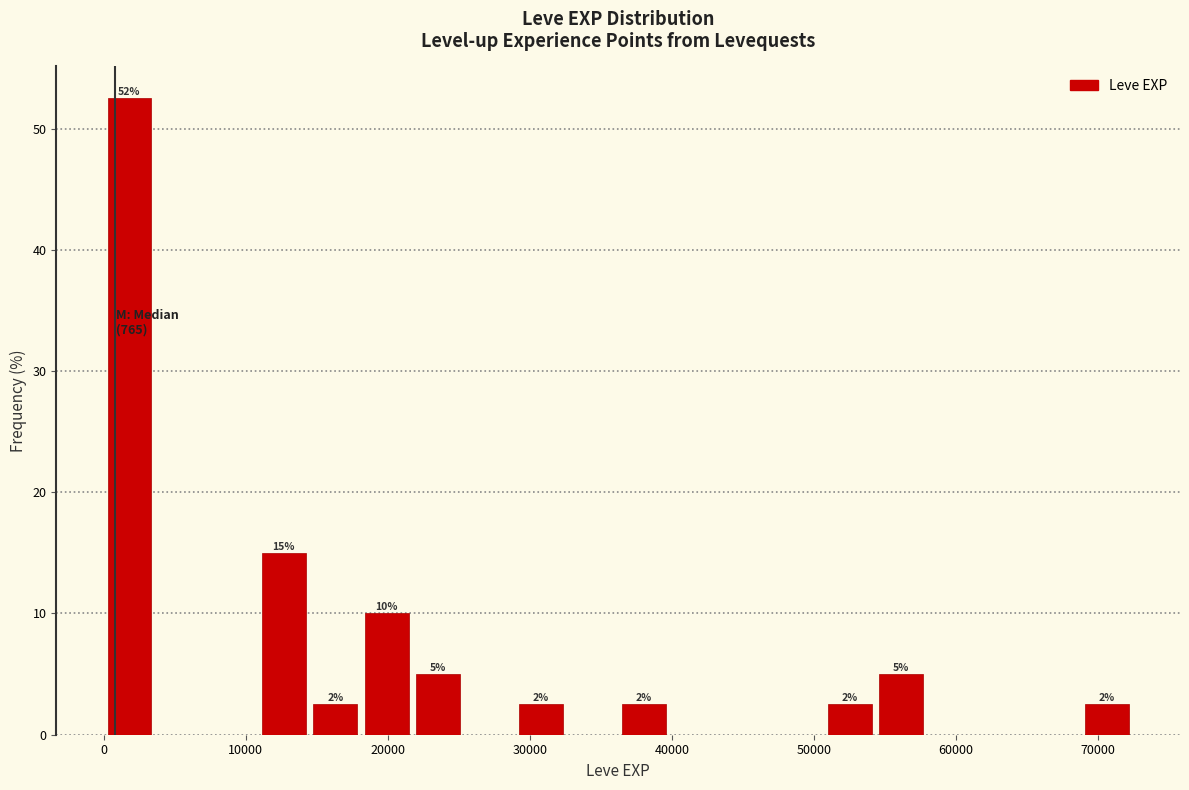

Around what value on the x-axis is the tallest bar? Give the approximate position of its centre, as read against the axis.

2000